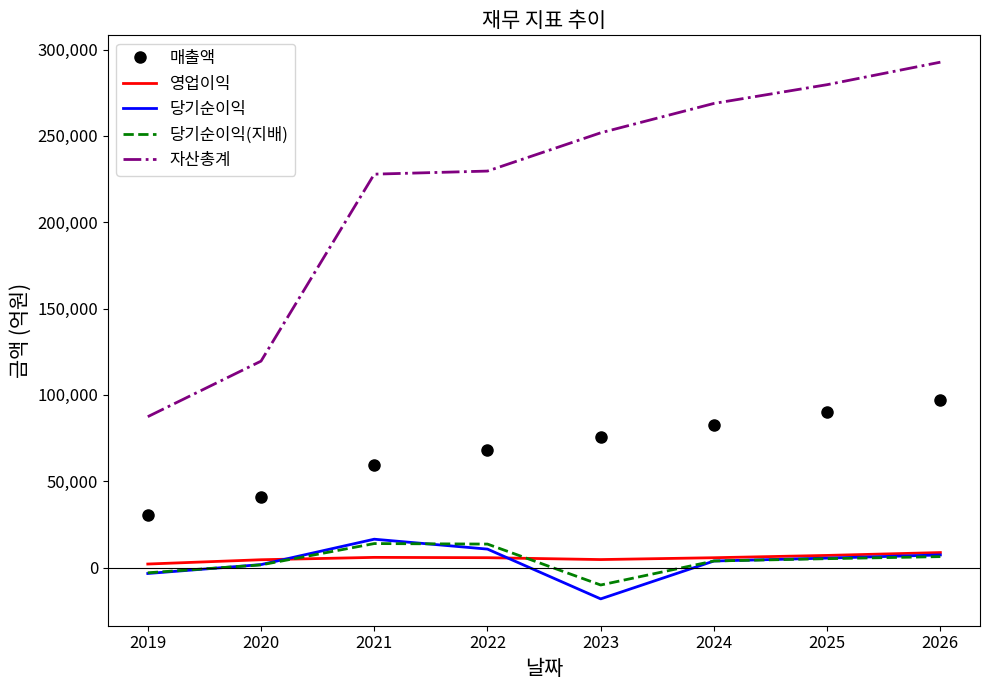

Which category has the lowest value across all series?

2023